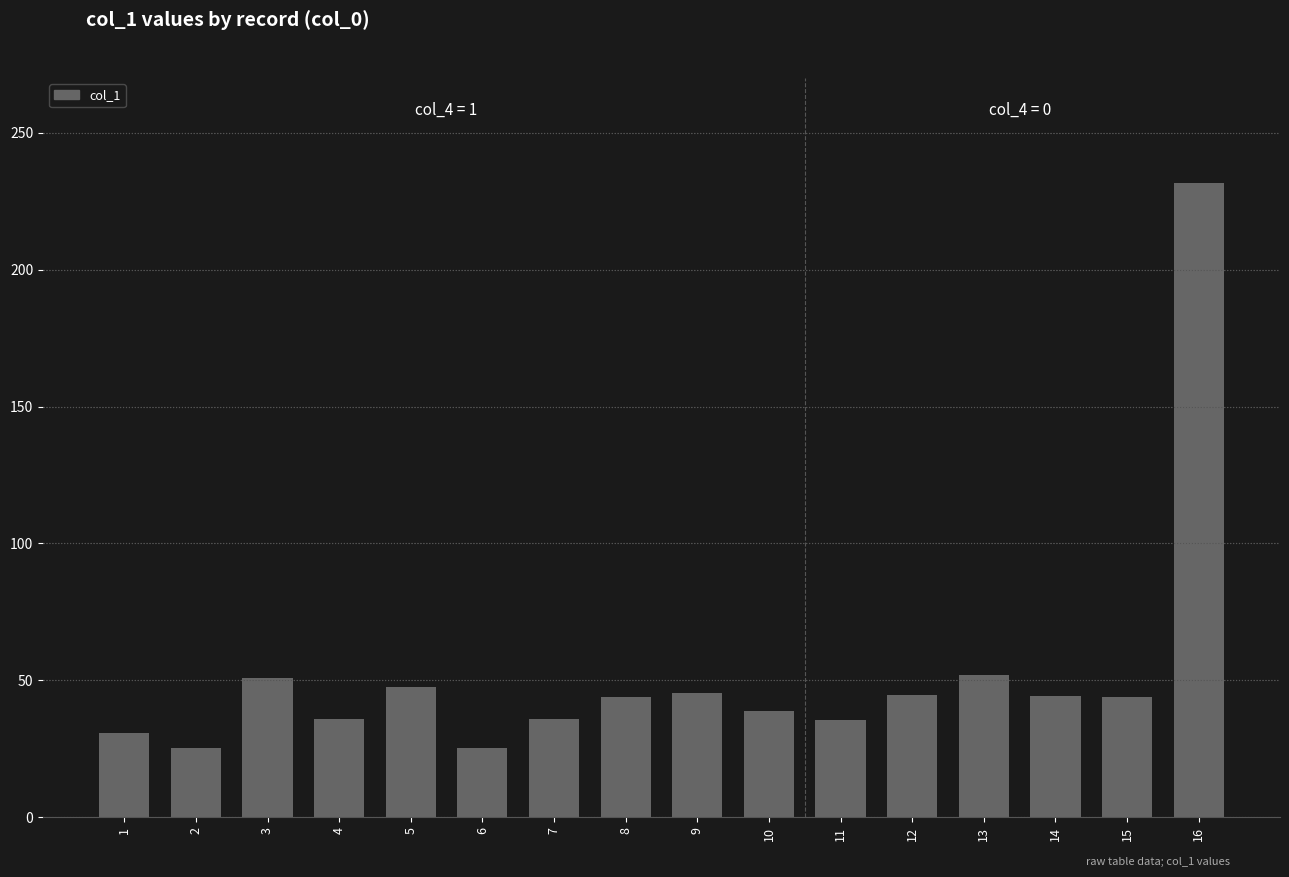

What is the value of the 13th bar from the left?

51.9